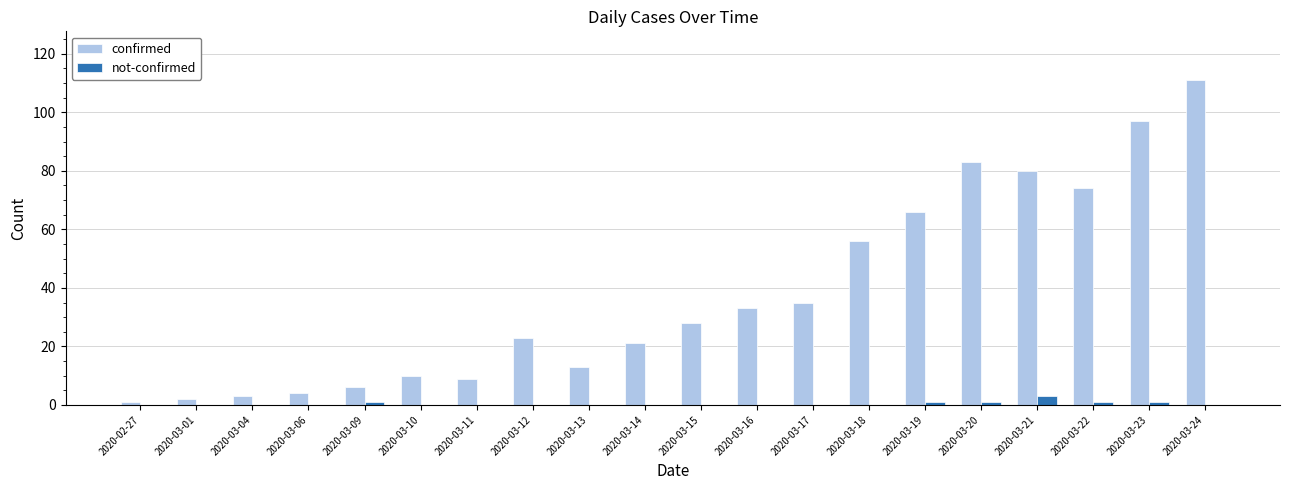

At which category is the sum across all series the highest?

2020-03-24